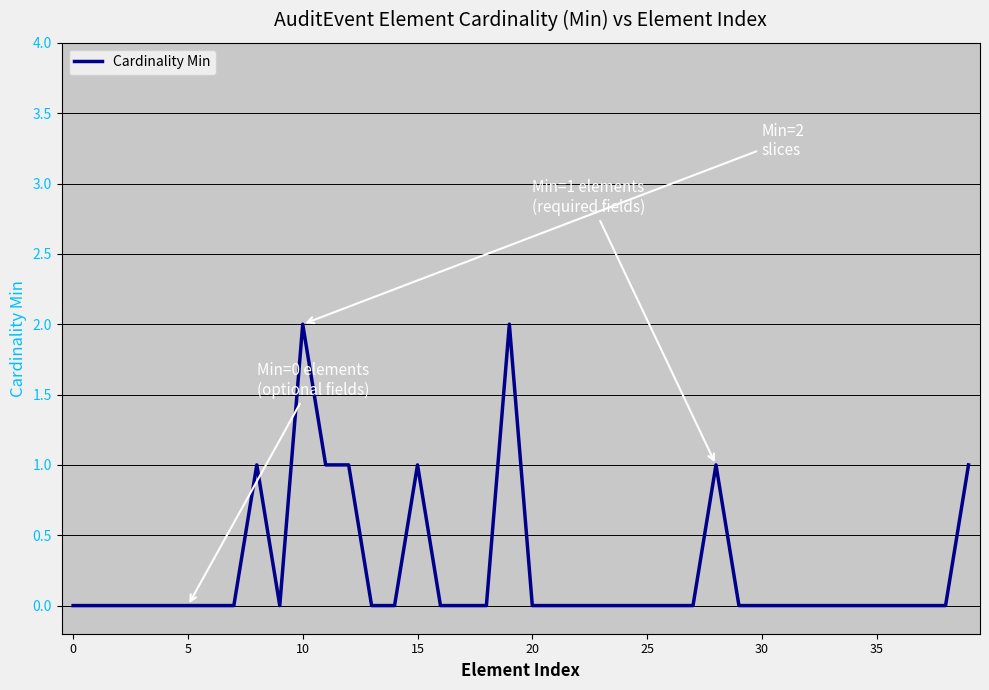

What is the difference between the second highest and second lowest values?

2